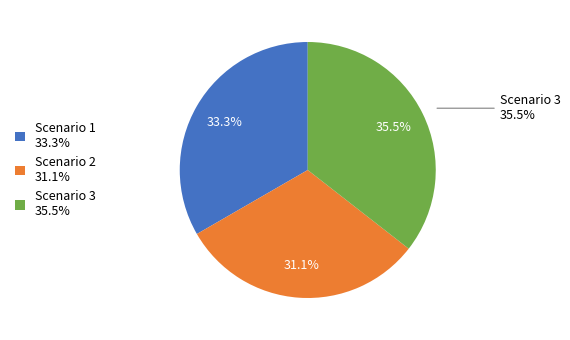

To the nearest percent, what is the combined percentage of Scenario 1 and Scenario 2?

64%